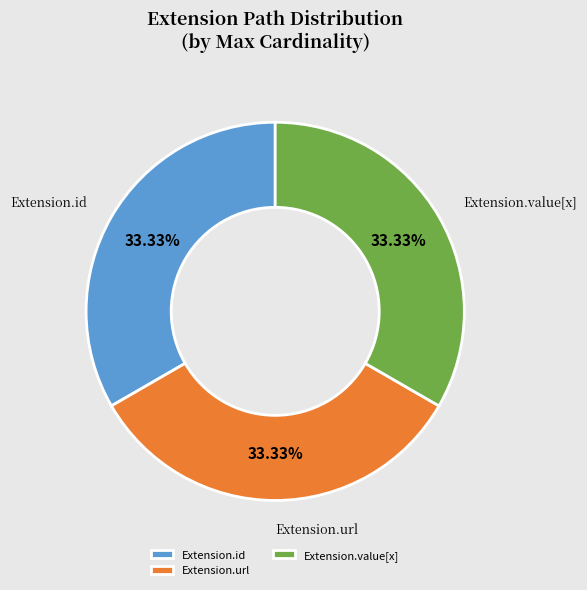

The Extension.value[x] slice represents 1% of the pie. True or false?

False